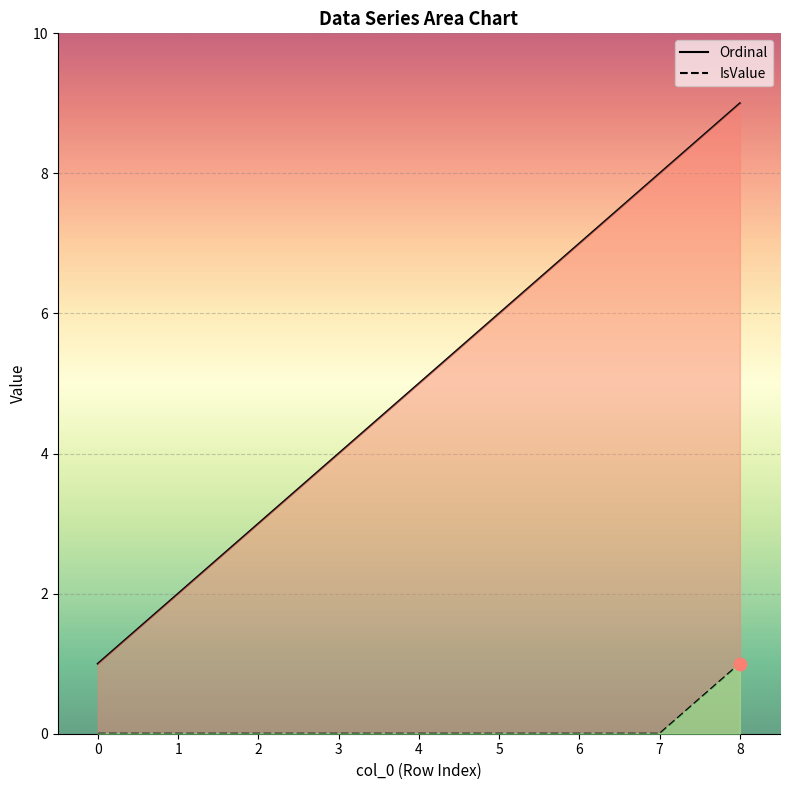

Which series has the largest Y range (max minus min)?

Ordinal